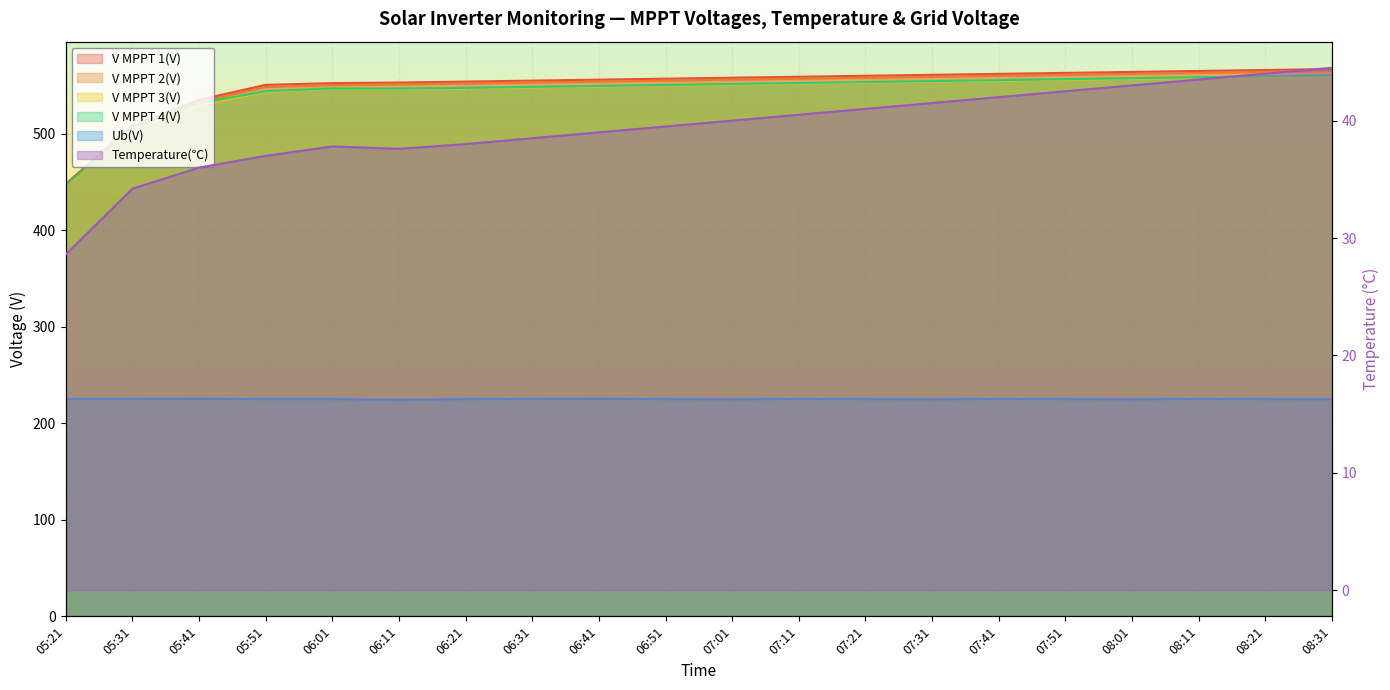

What is the sum of the V MPPT 3(V) values at 07:11 and 07:41?

1107.0